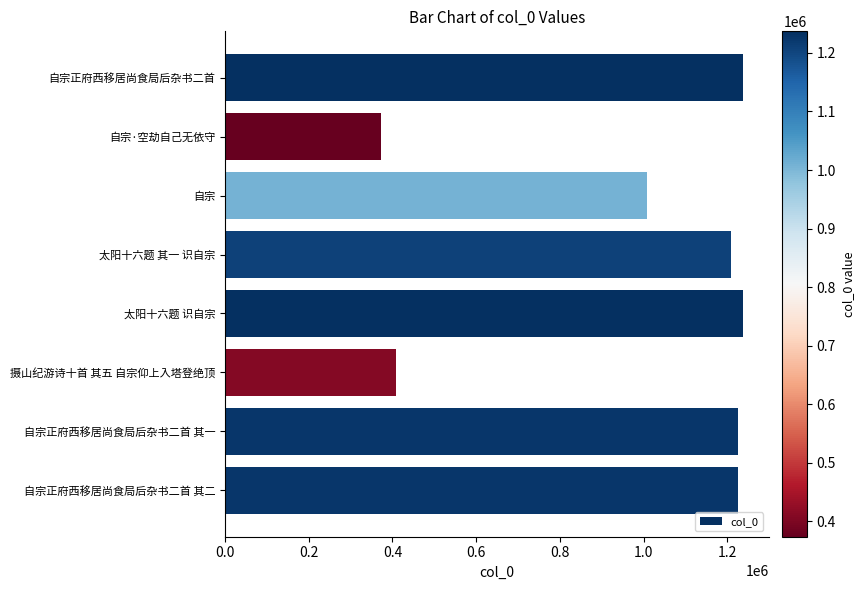

What is the average value?

990449